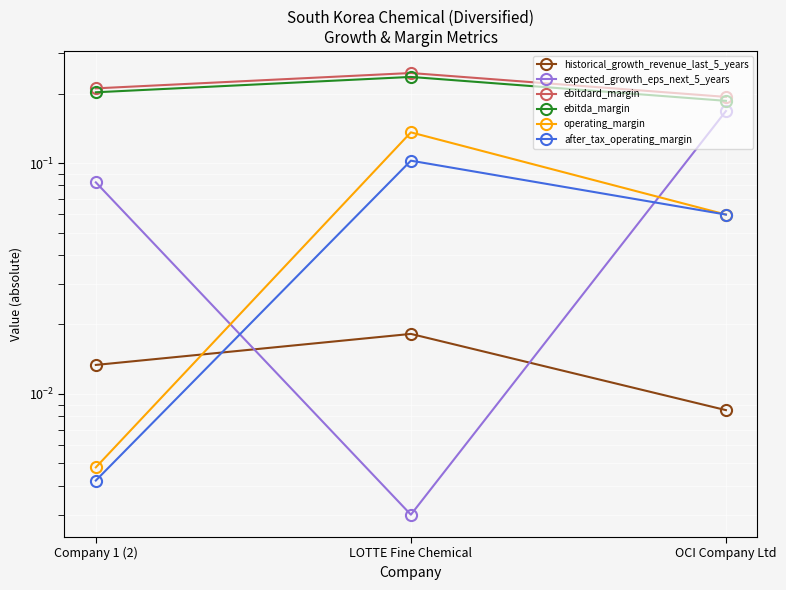

Is it true that expected_growth_eps_next_5_years equals 0.0 at LOTTE Fine Chemical?

False